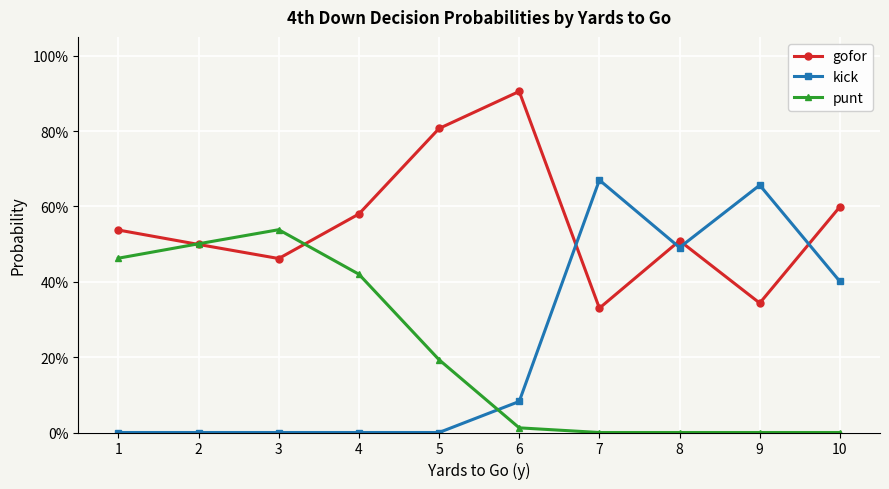

List the labels in order of punt value, smallest first.

7, 8, 9, 10, 6, 5, 4, 1, 2, 3